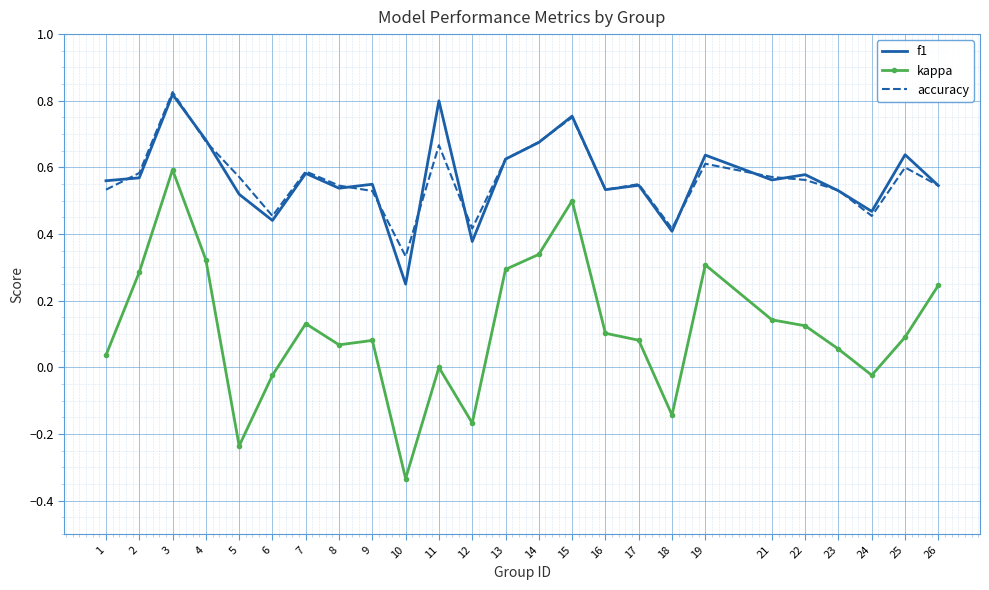

The f1 series shows 0.4 at 12. True or false?

True